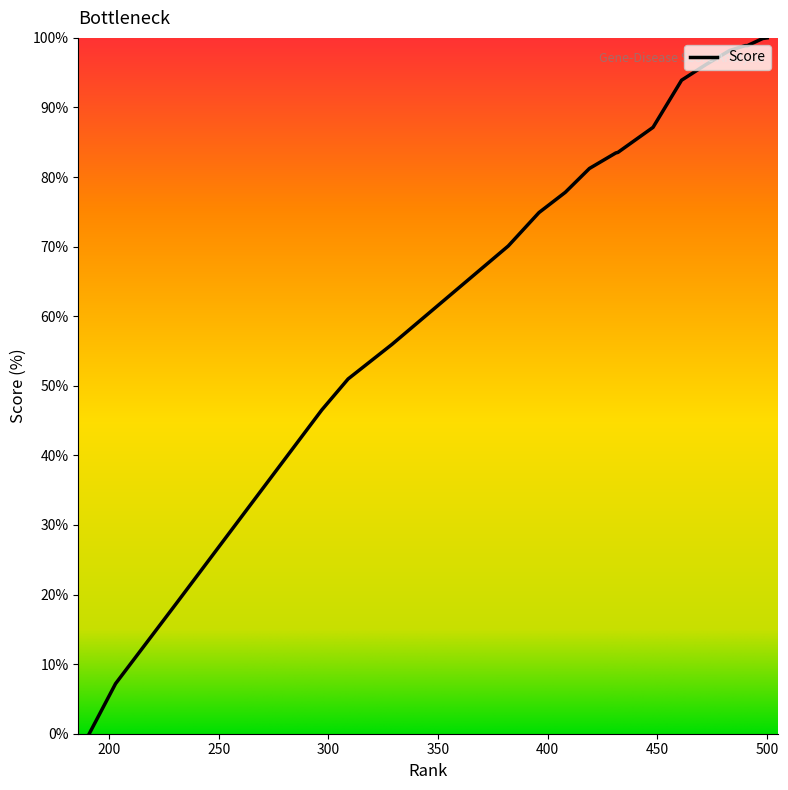

What is the greatest value displayed?

100.0